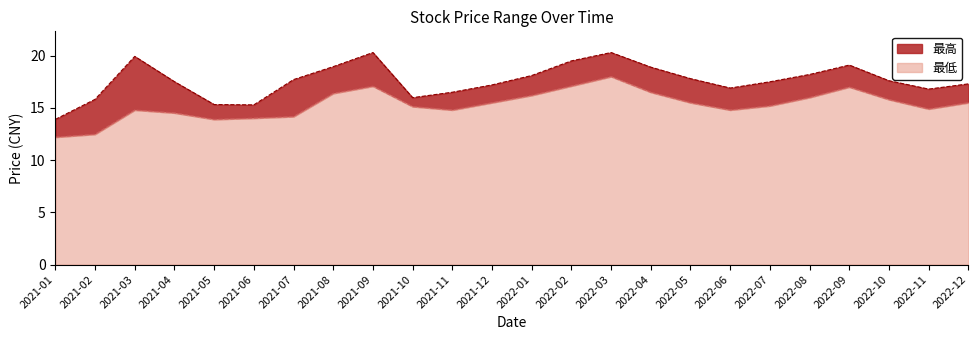

At how many categories does at least one series exceed 19?

5